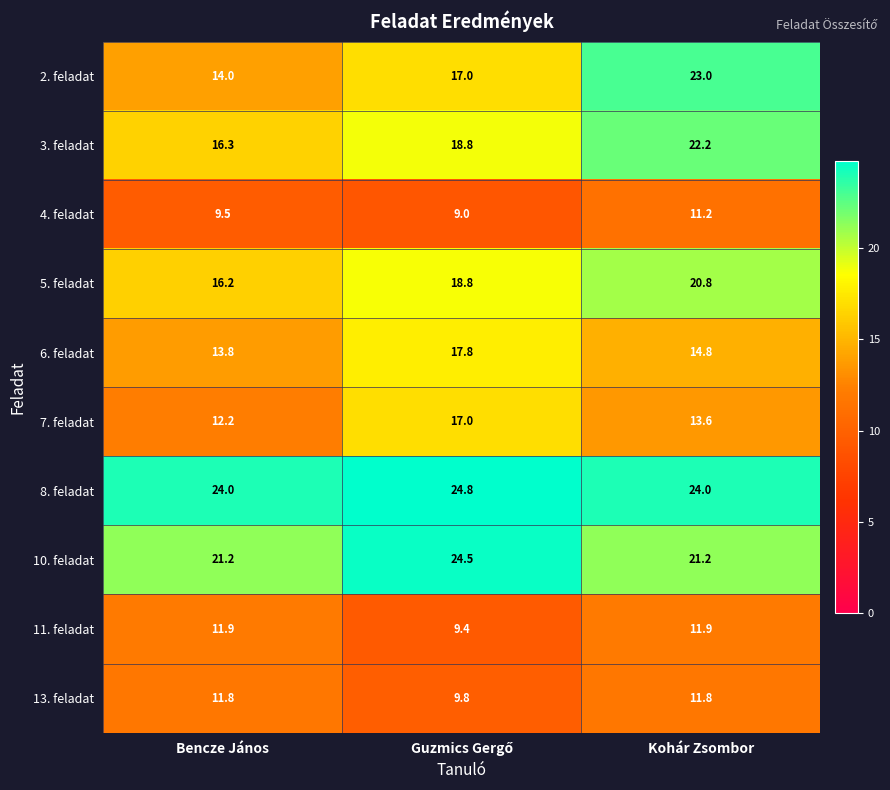

What is the average value of the 7. feladat series?

14.3